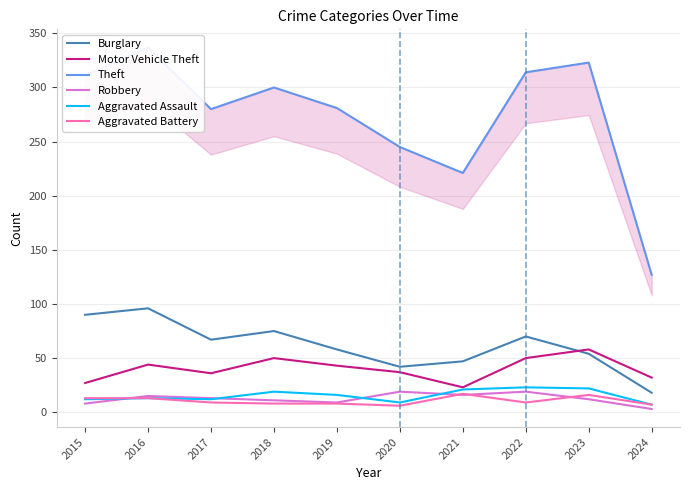

At which category does Theft reach its first local valley?

2017